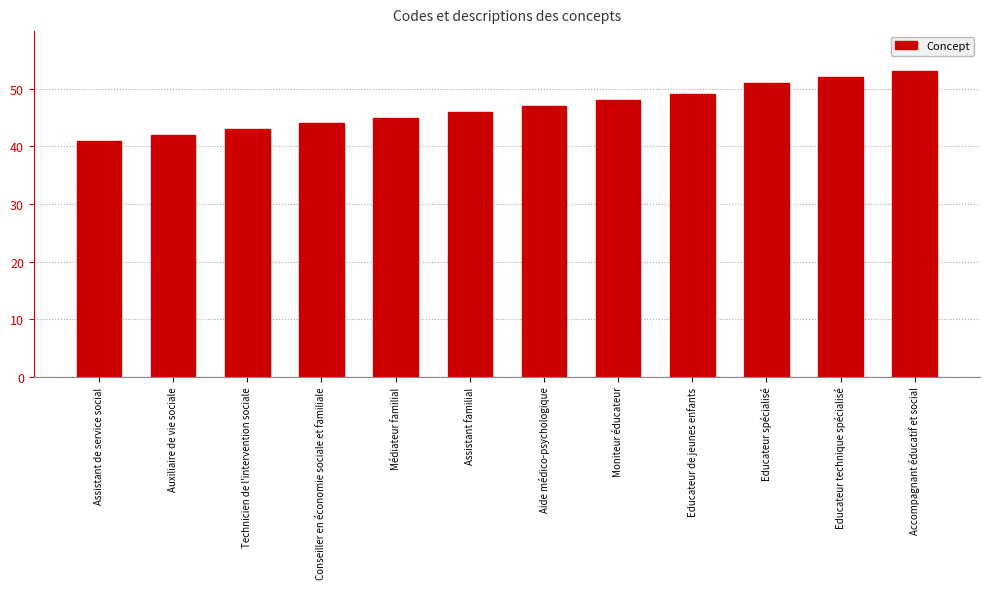

Reading left to right, what are all the values shown in this chart?

Assistant de service social=41	Auxiliaire de vie sociale=42	Technicien de l'intervention sociale=43	Conseiller en économie sociale et familiale=44	Médiateur familial=45	Assistant familial=46	Aide médico-psychologique=47	Moniteur éducateur=48	Educateur de jeunes enfants=49	Educateur spécialisé=51	Educateur technique spécialisé=52	Accompagnant éducatif et social=53